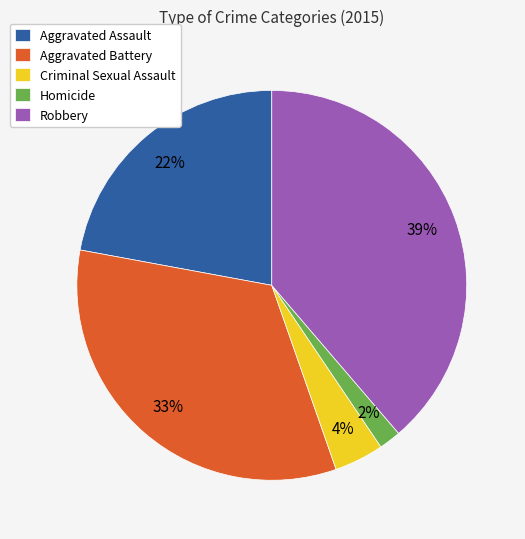

Do Homicide and Aggravated Battery together represent more than half of the pie?

No